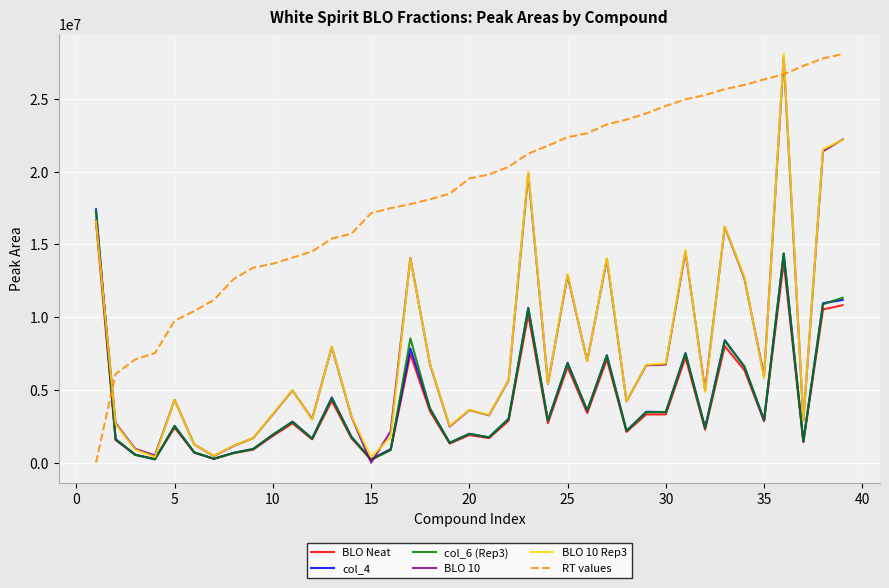

What is the greatest value displayed?

28089460.0